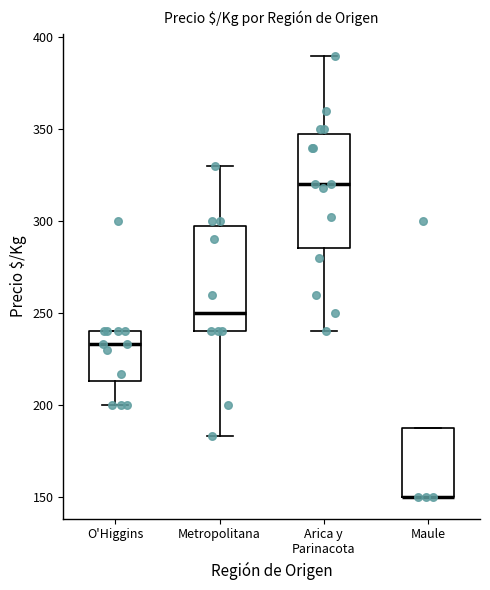

Where is the lower edge of the box for Maule on the y-axis? The values are not printed on the chart, so give them approximately, as read against the axis.

150